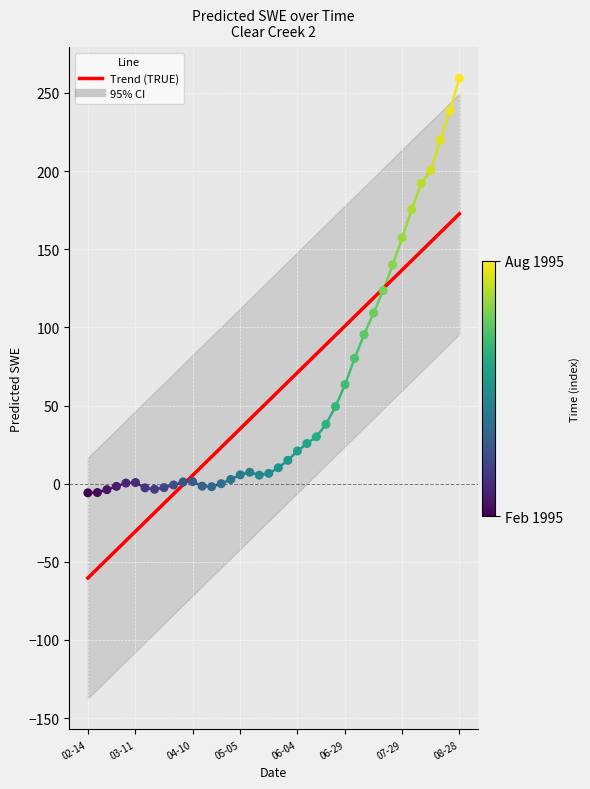

Which series reaches the maximum Y coordinate?

Predicted_SWE